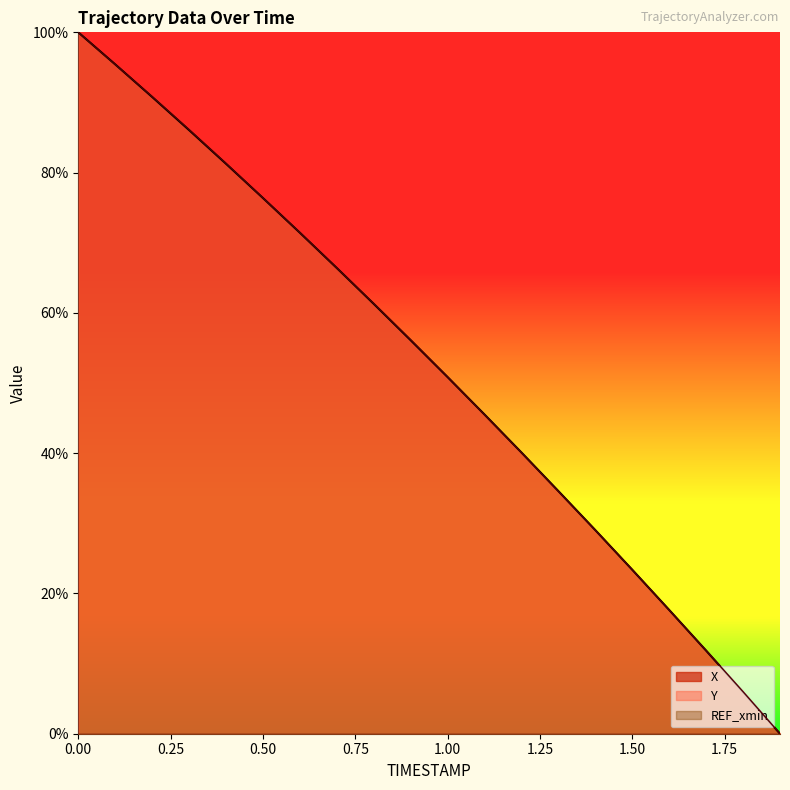

At 1.8, list the series in order from largest to smallest.

Y, X